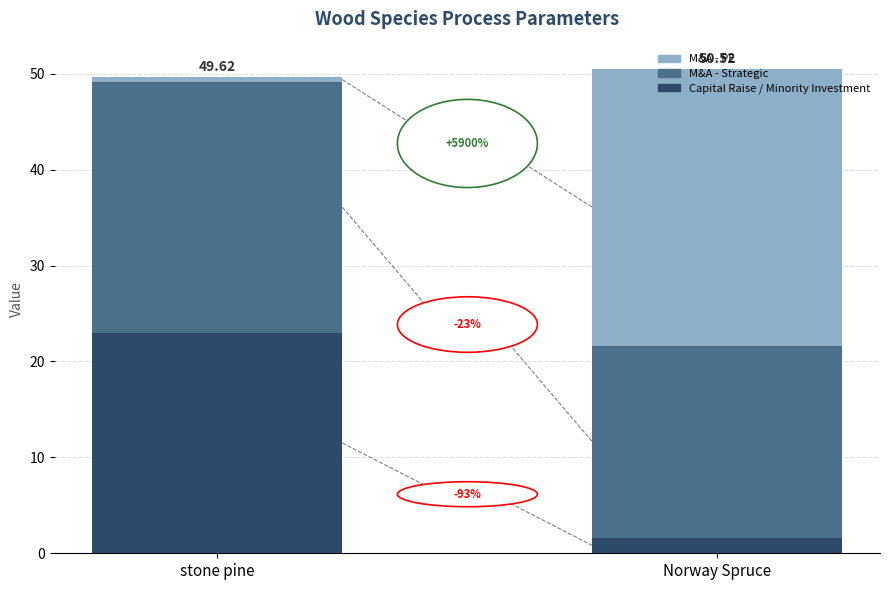

The M&A - PE series shows 0.7 at stone pine. True or false?

False